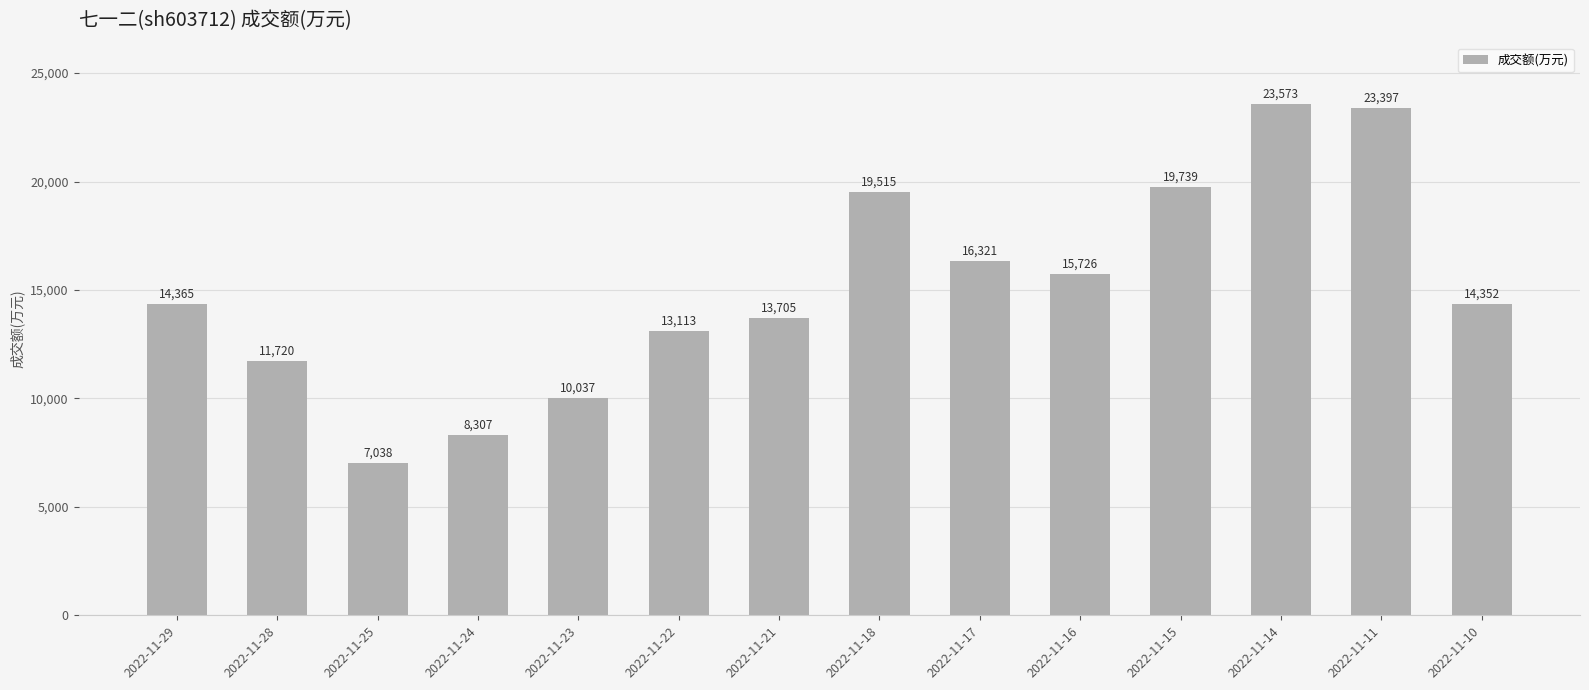

True or false: the data shows 8307 at 2022-11-24.

True